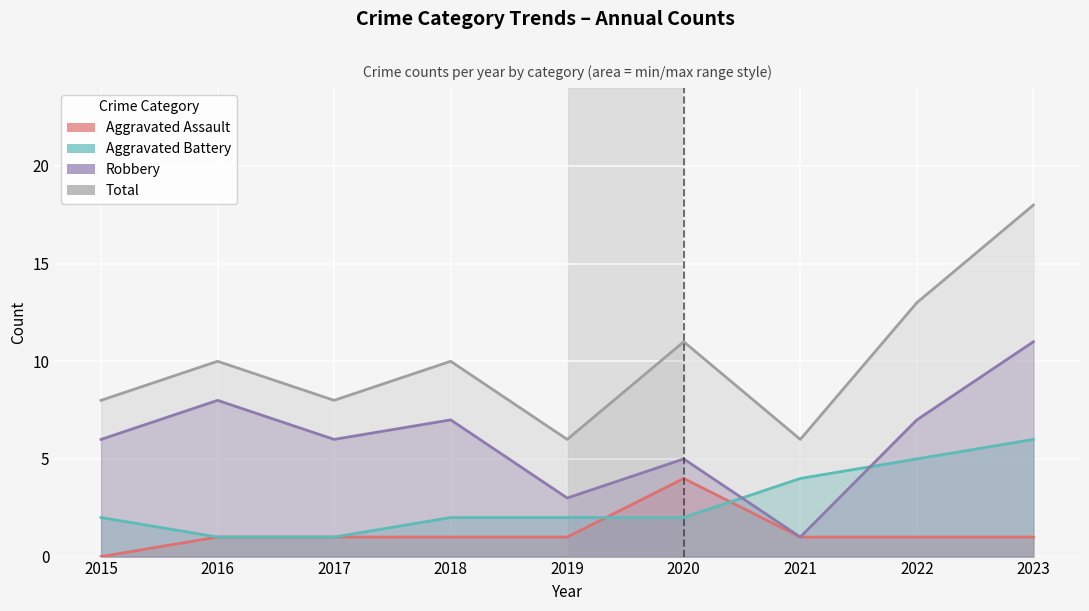

What is the average value of the Aggravated Battery series?

3